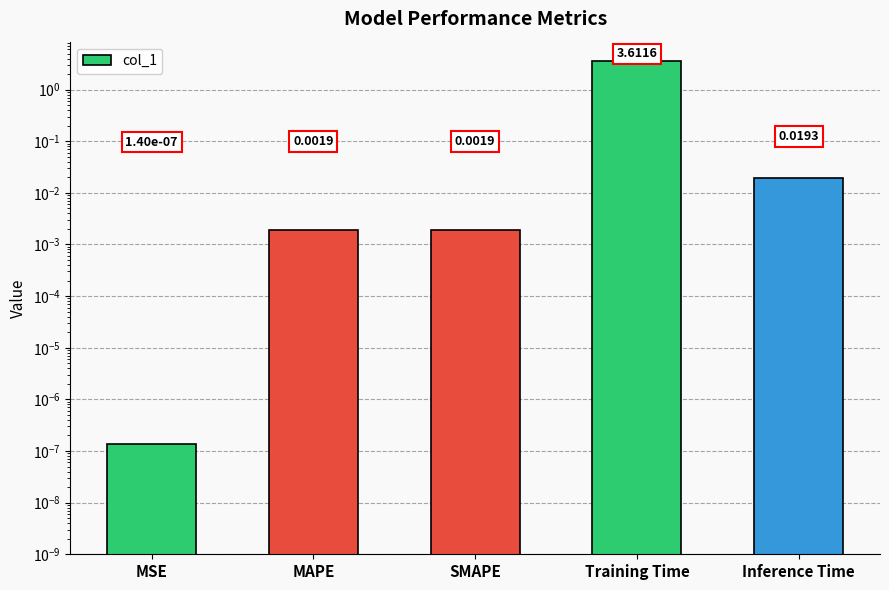

Which category has the highest value across all series?

Training Time